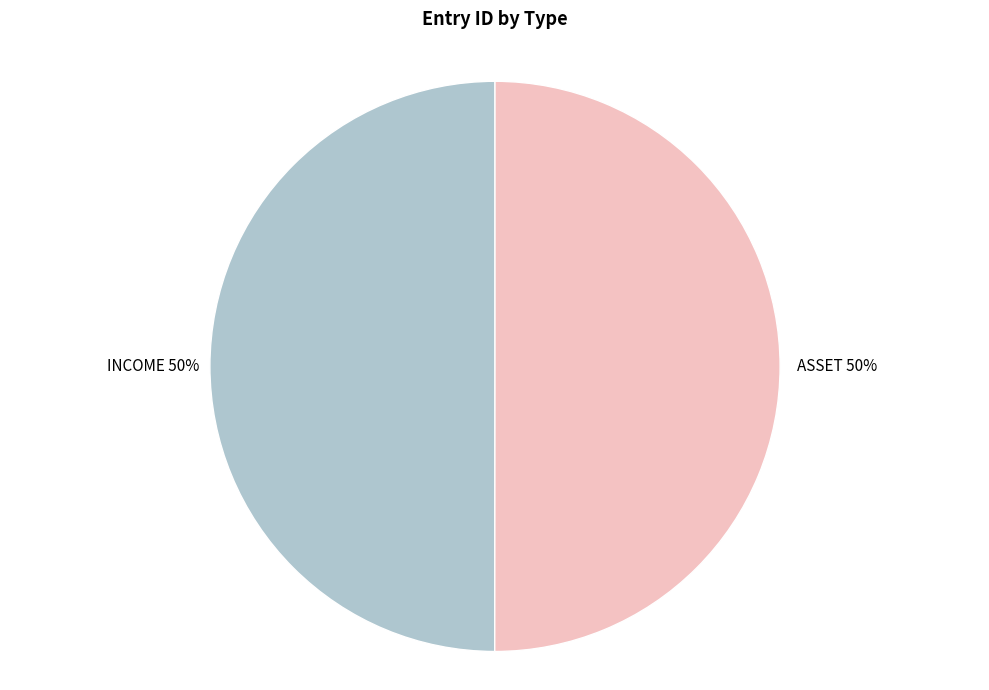

What is the ratio of the value at INCOME to the value at ASSET?

1.0